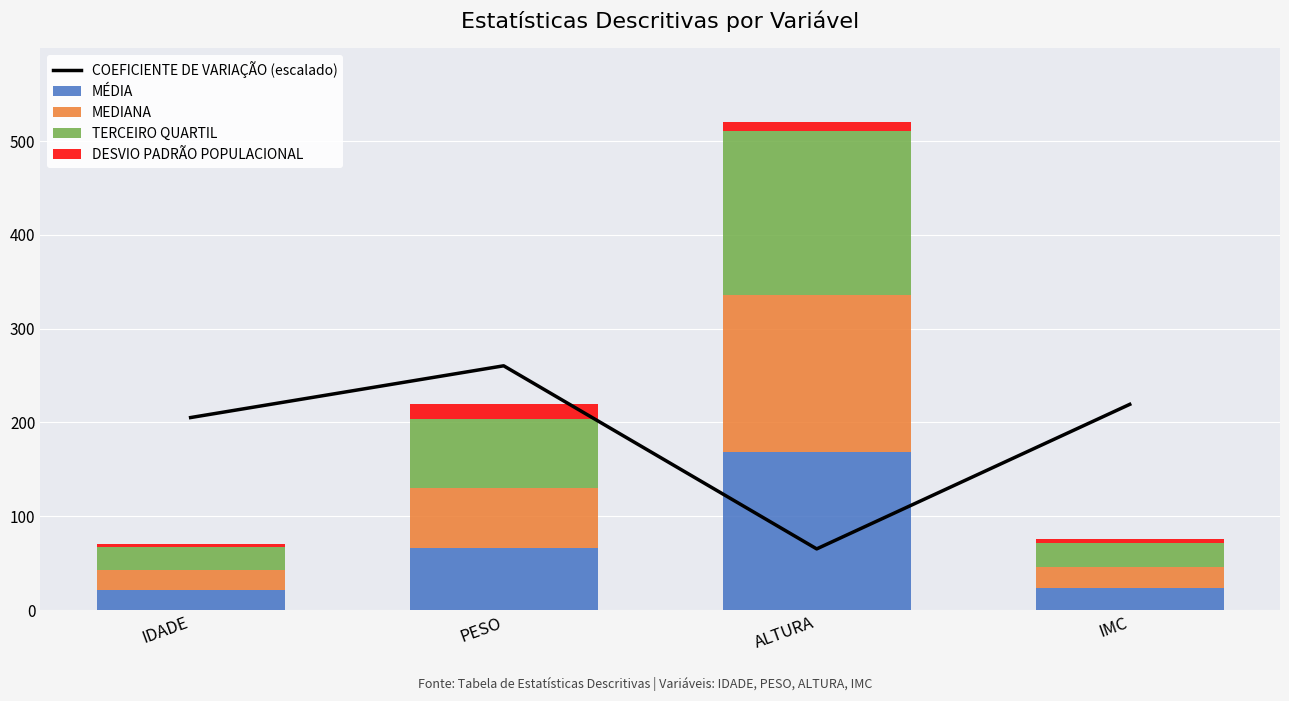

Reading right to left, transcribe all the data shown in this chart.

COEFICIENTE DE VARIAÇÃO (escalado): 219.3	65.1	260.4	205.2
MÉDIA: 23.2	168.2	66.1	21.6
MEDIANA: 22.9	168.0	64.0	21.0
TERCEIRO QUARTIL: 25.4	175.0	74.0	24.0
DESVIO PADRÃO POPULACIONAL: 4.5	9.6	15.0	3.9